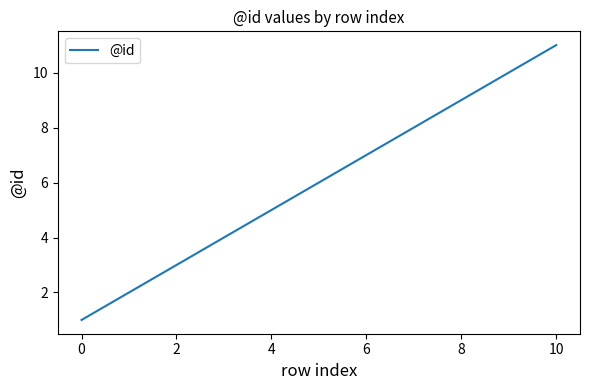

What is the difference between the maximum and minimum values?

10